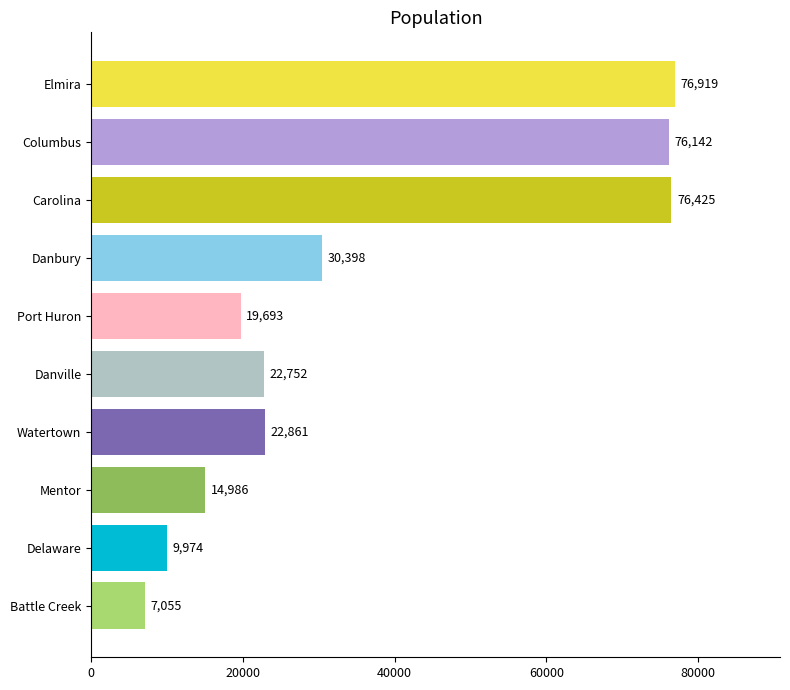

Which has a higher value, Battle Creek or Watertown?

Watertown